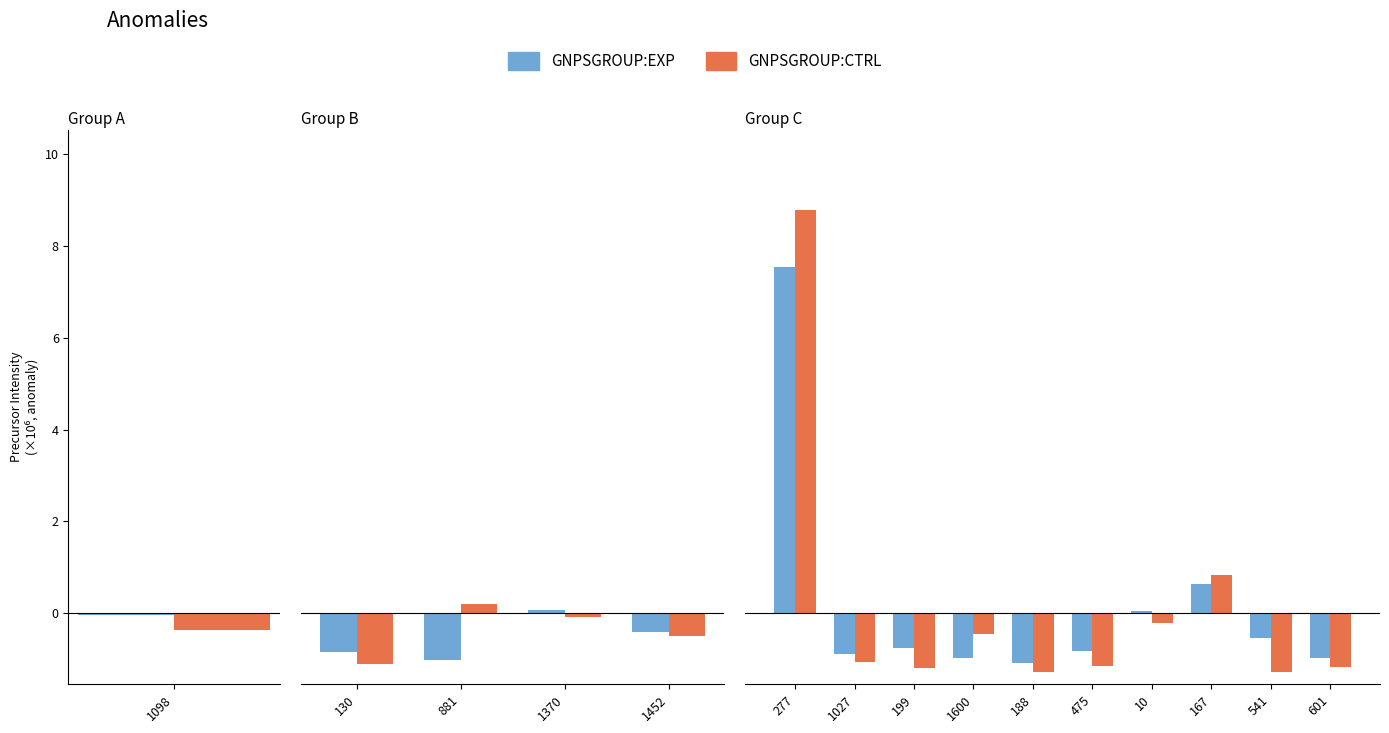

What is the smallest value displayed?

-1.3